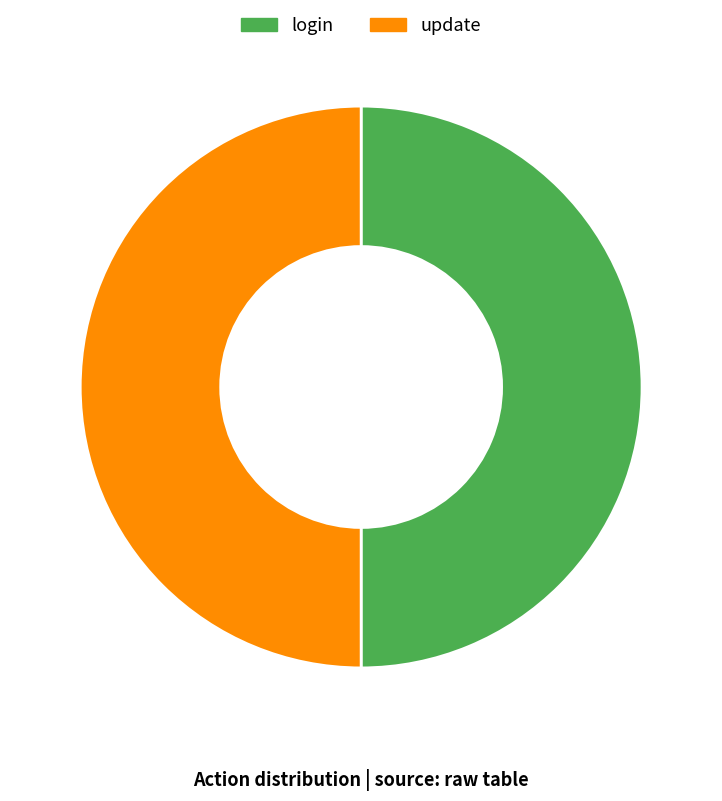

Is it true that login is 50% of the pie?

True